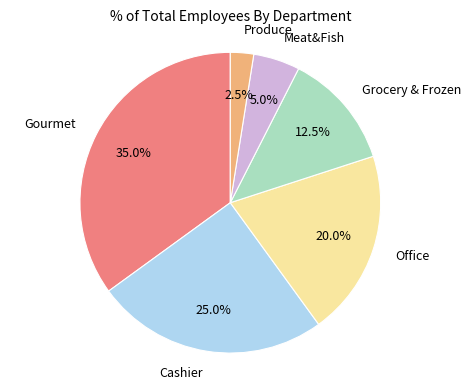

Count the number of slices in the pie.

6